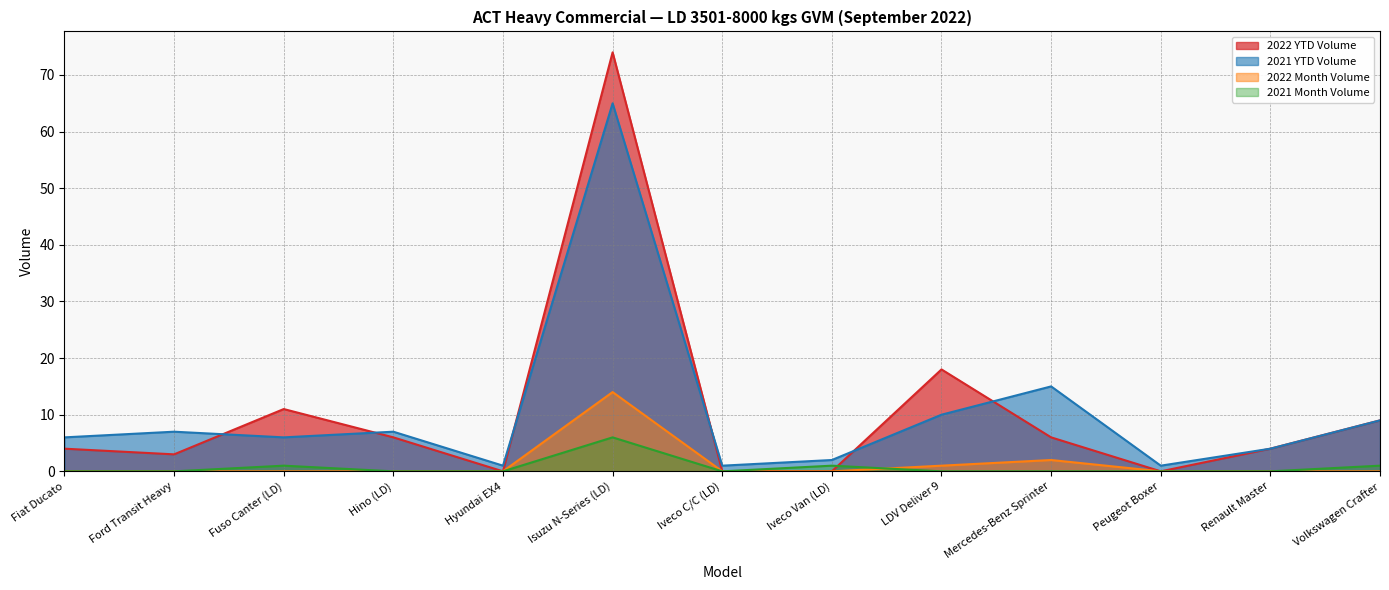

What is the total value across all series at Ford Transit Heavy?

10